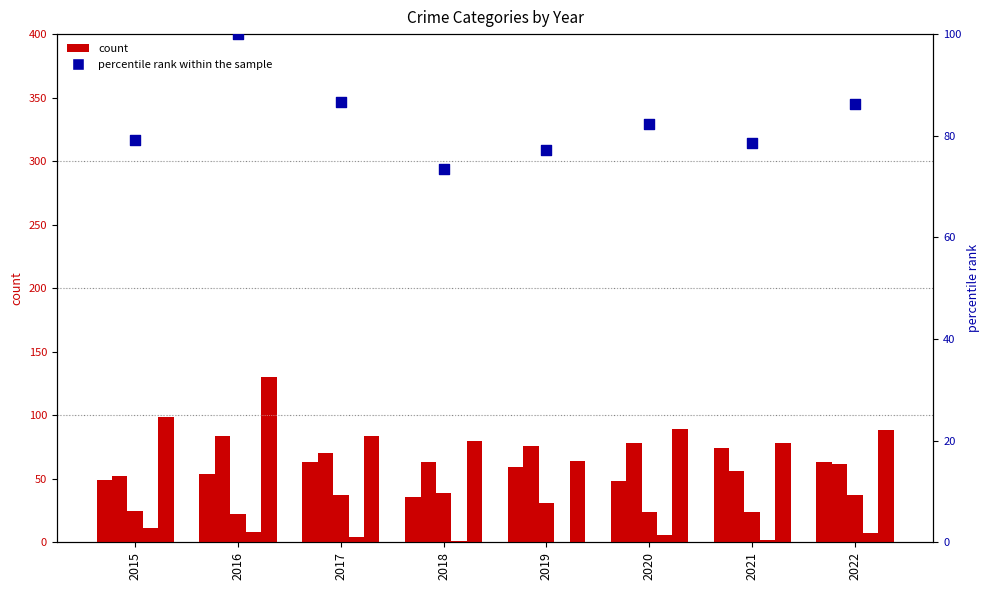

What is the total value across all series at 2017?

149.6